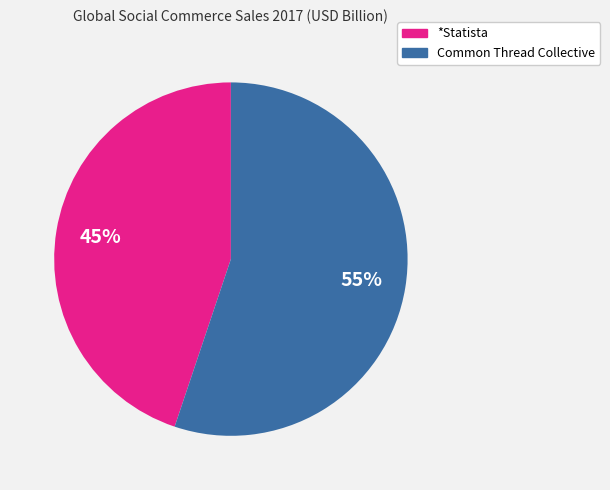

Which slice is the largest?

Common Thread Collective